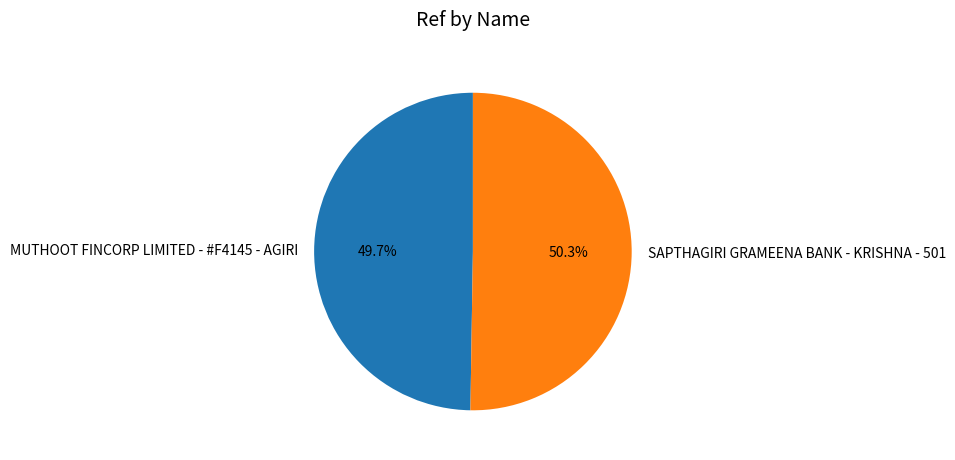

Count the number of slices in the pie.

2